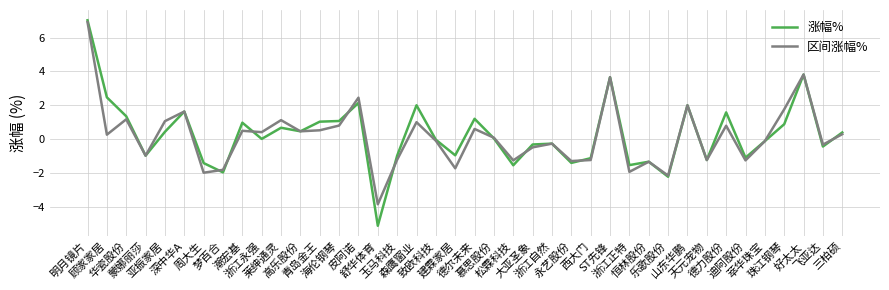

What is the minimum value shown in the chart?

-5.1